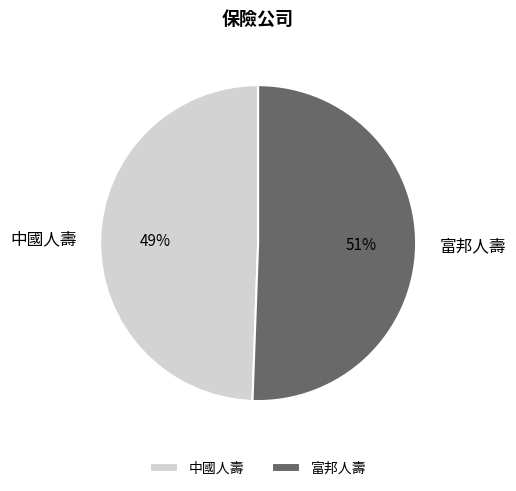

How many slices are in this pie chart?

2